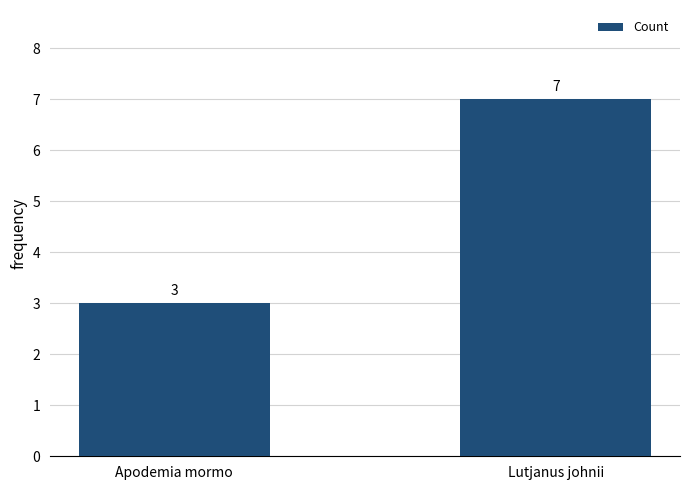

What is the change in value from Apodemia mormo to Lutjanus johnii?

+4